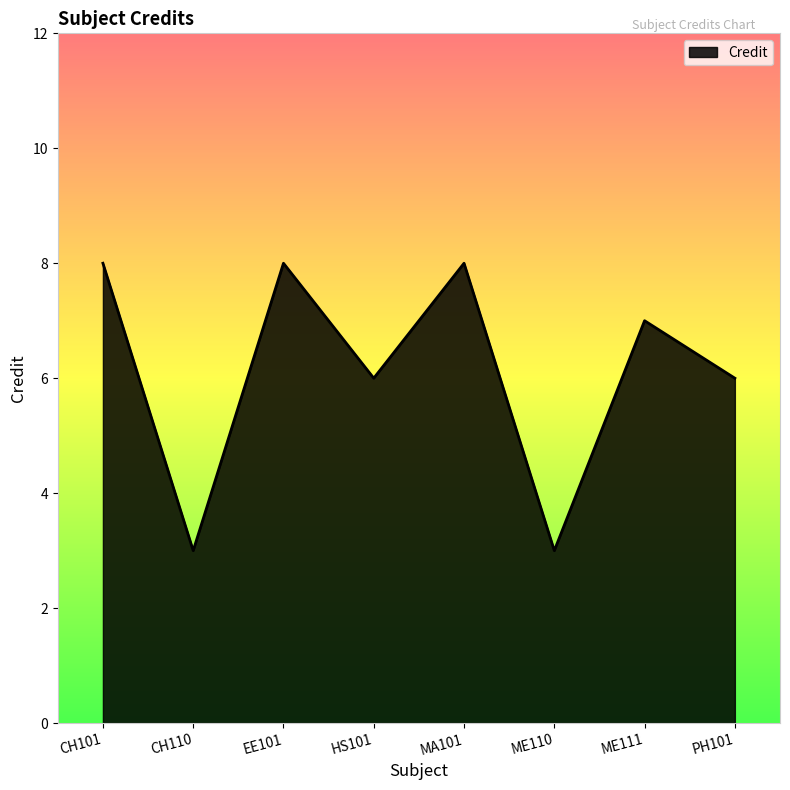

At which label does the data first exceed 7?

CH101